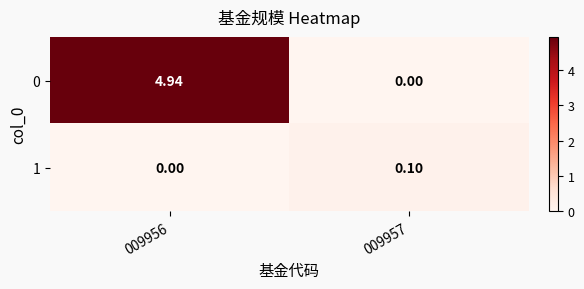

At which category is the sum across all series the highest?

009956